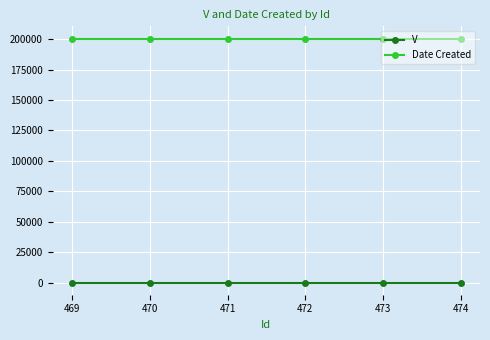

What is the greatest value displayed?

200504